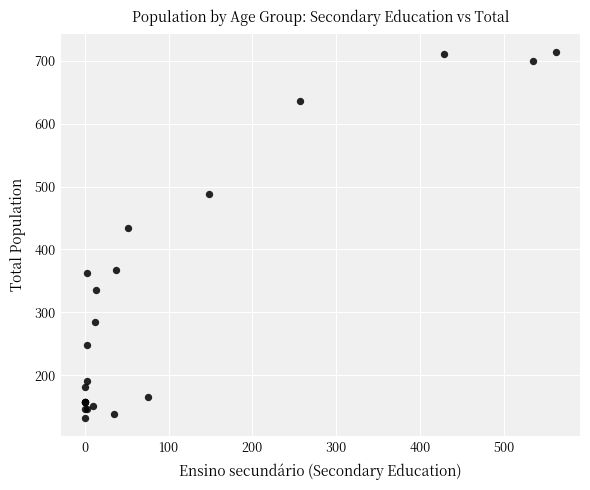

What Y value in the scatter plot is closest to 423?

434